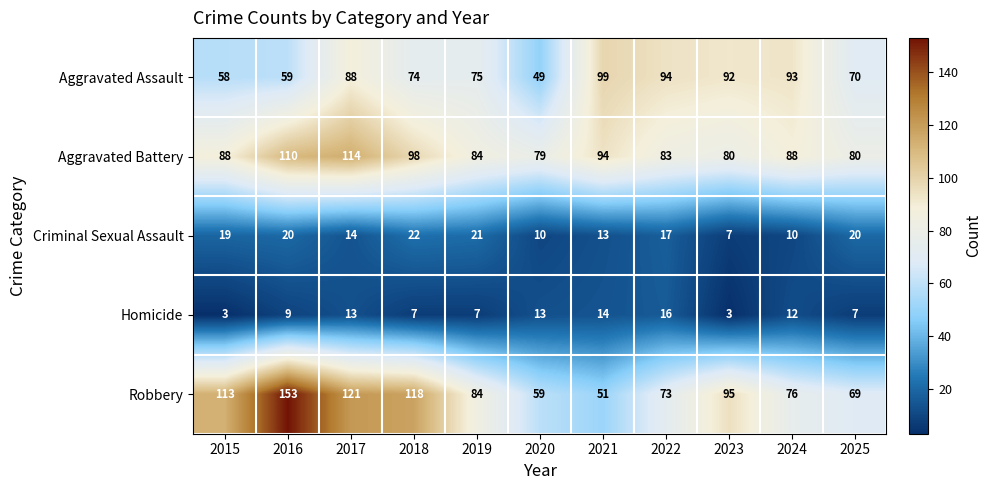

What is the lowest value of the Criminal Sexual Assault series?

7